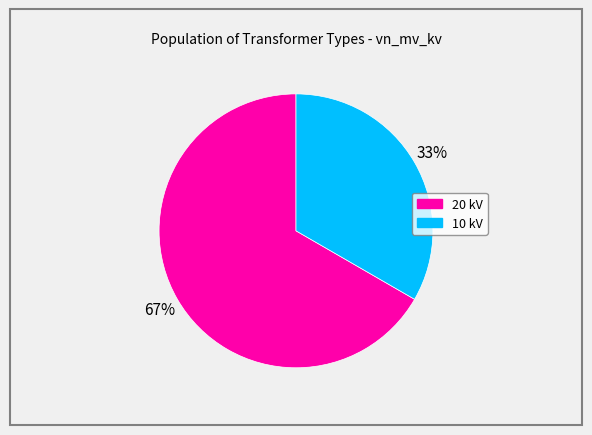

Is there any slice that represents more than half of the pie?

Yes